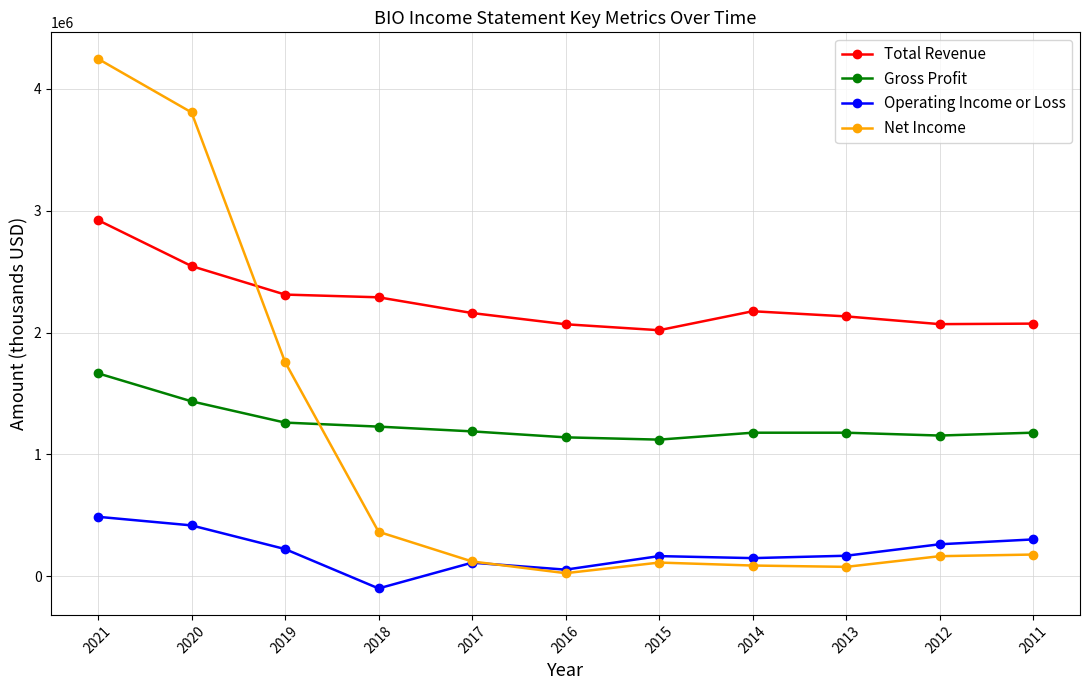

What is the value of the Gross Profit point at the 2nd from the left?

1435900